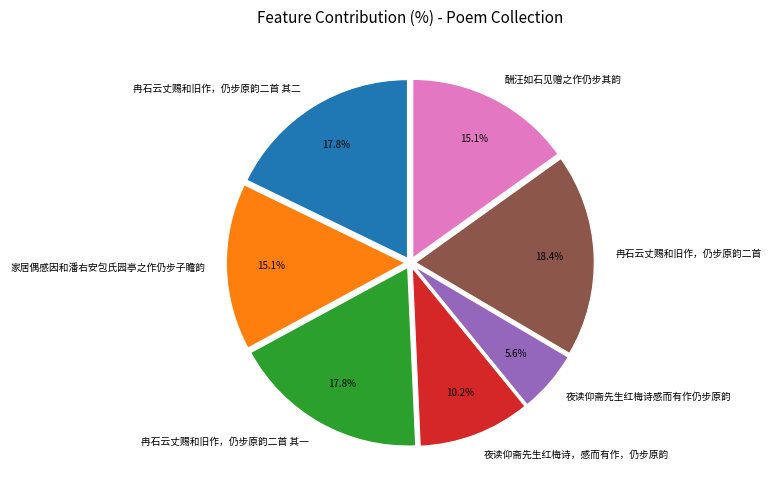

Is it true that 夜读仰斋先生红梅诗，感而有作，仍步原韵 is 1% of the pie?

False